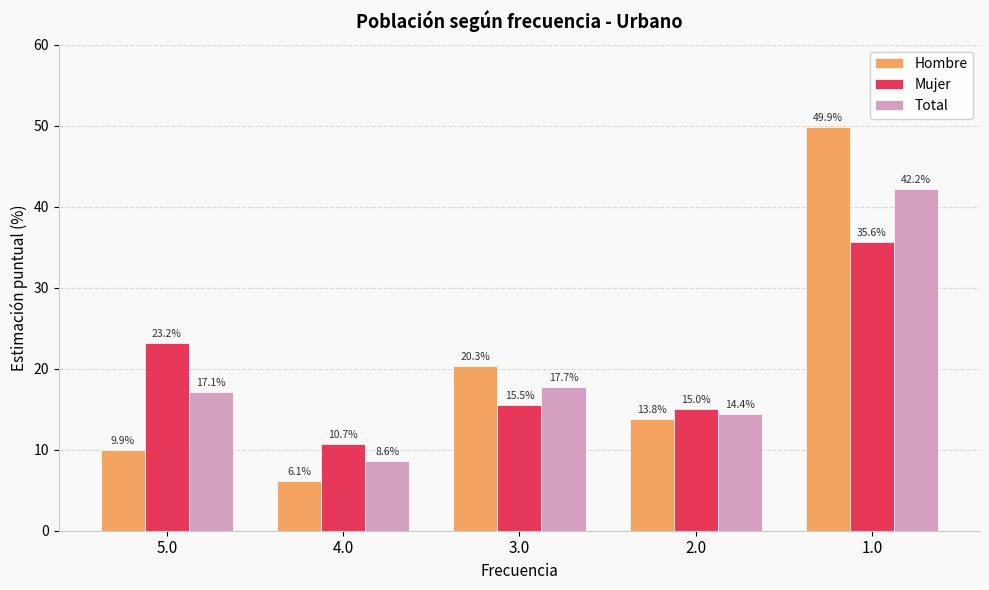

Which series changed the most between 5.0 and 1.0?

Hombre